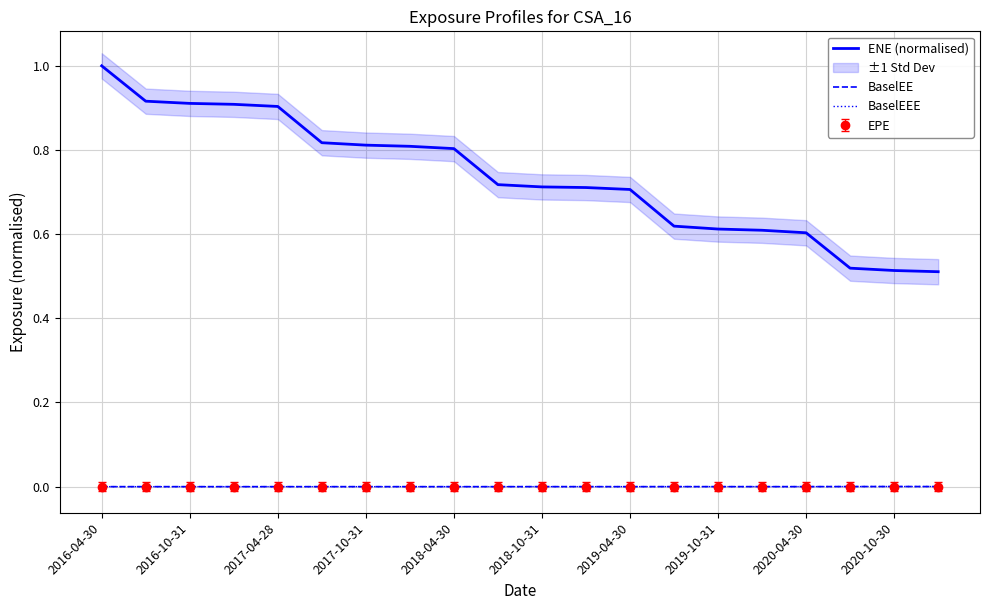

True or false: ENE (normalised) and BaselEEE intersect in this chart.

False